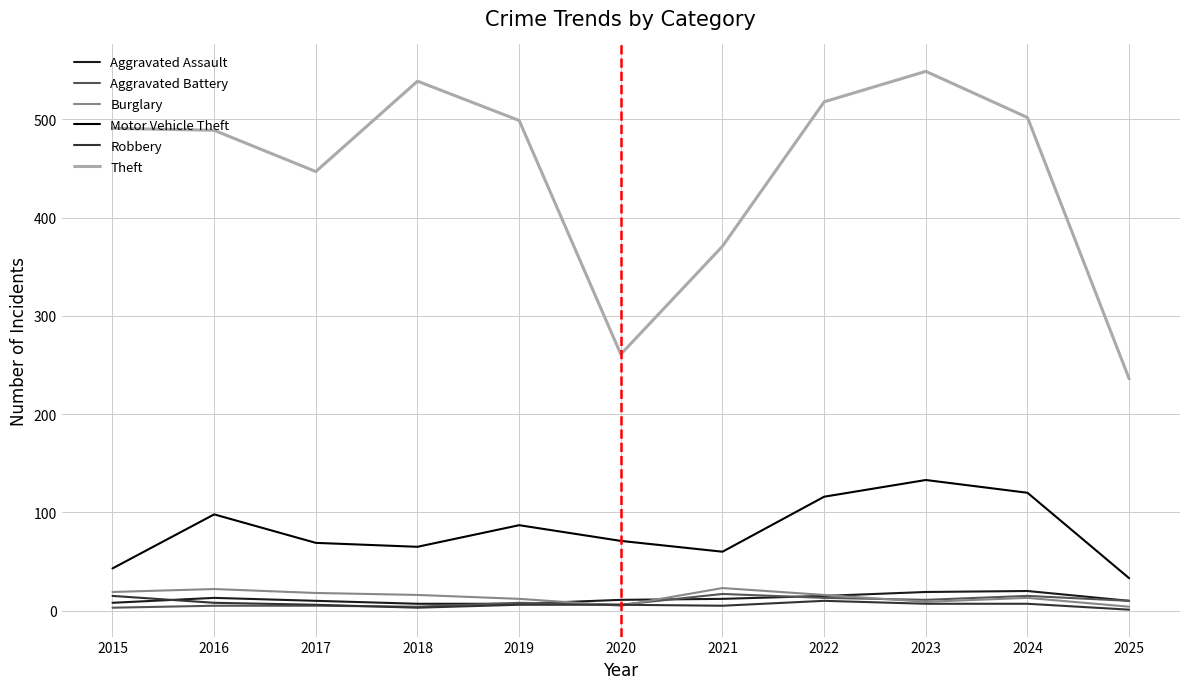

Which series has the widest spread of values?

Theft